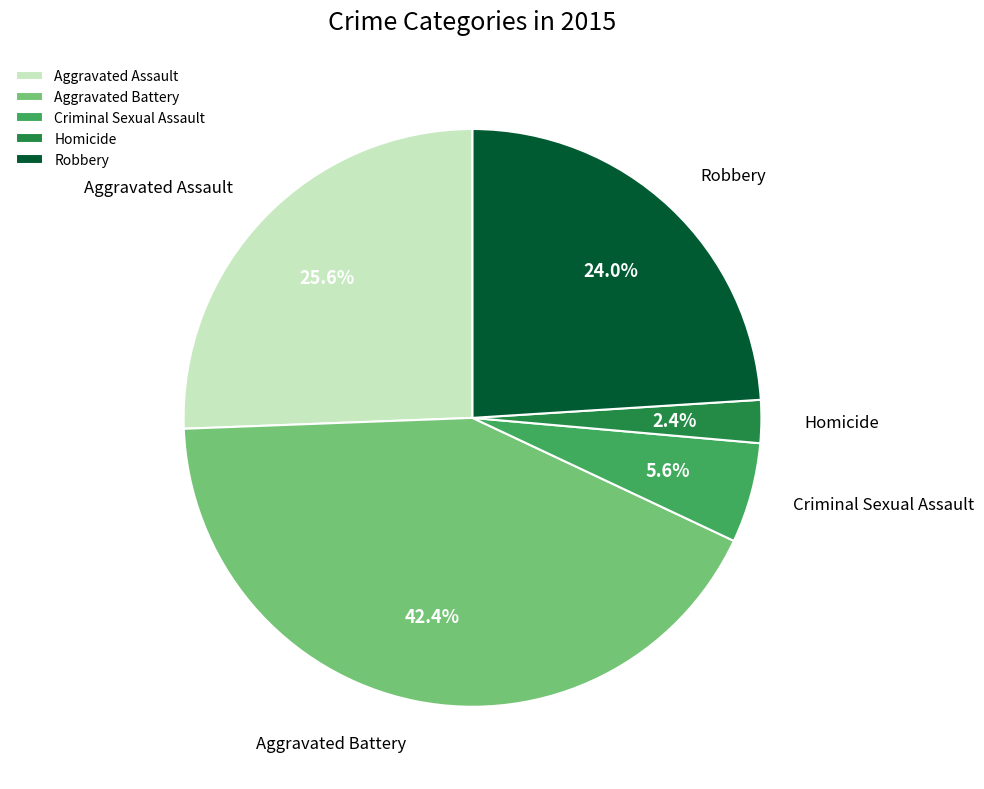

Is there a majority slice in this chart?

No